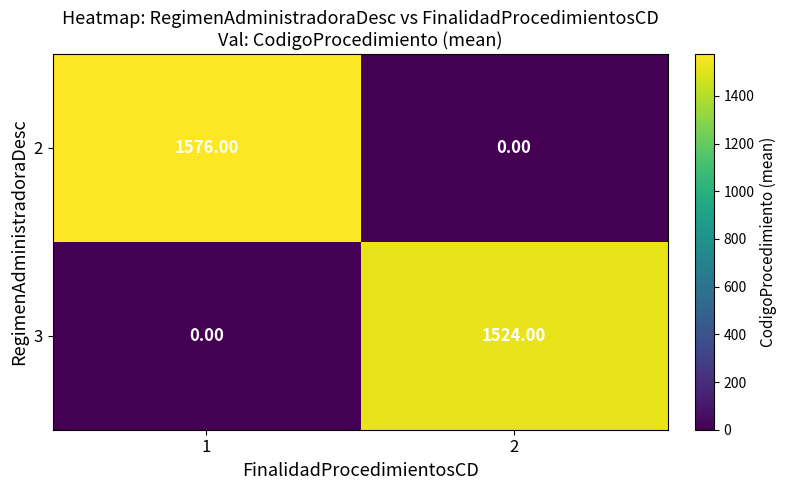

At 2, list the series in order from smallest to largest.

2, 3